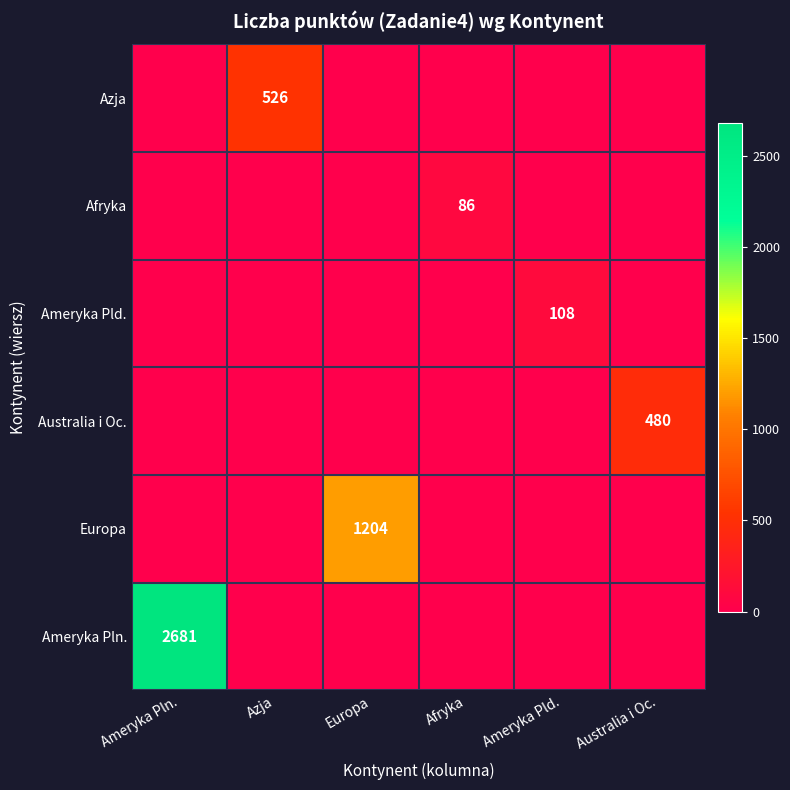

Count the number of categories in the chart.

6